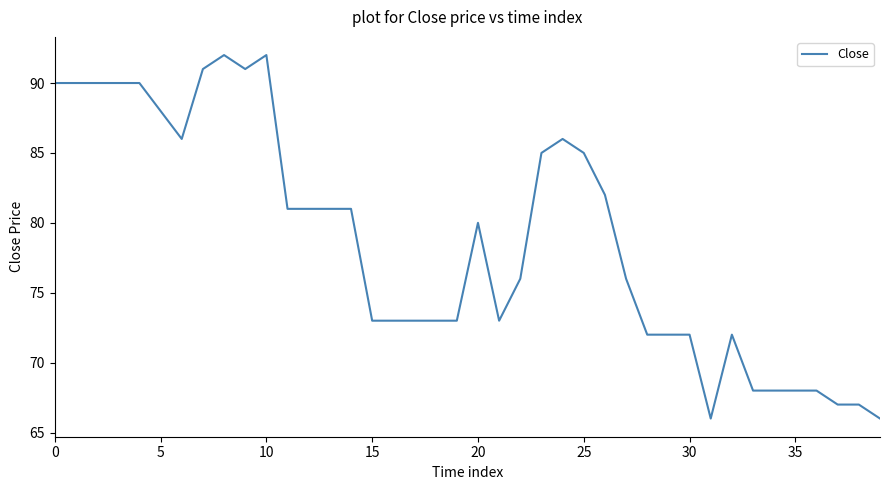

What is the minimum value shown in the chart?

66